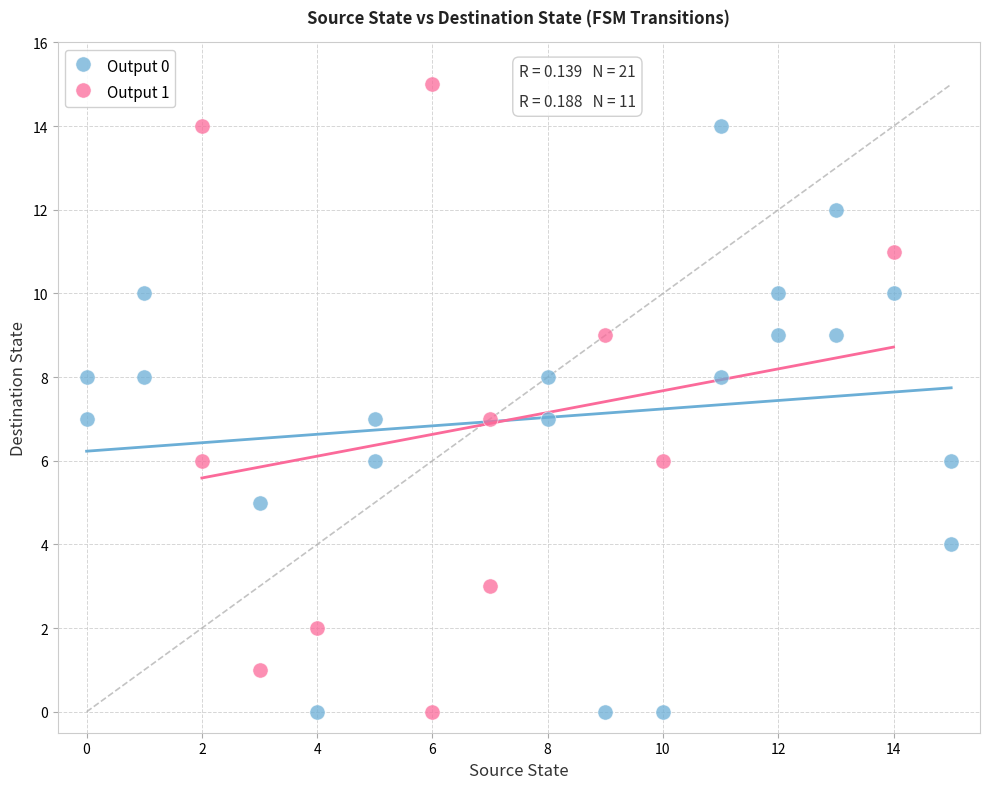

Which series contains the highest Y value?

Output 1